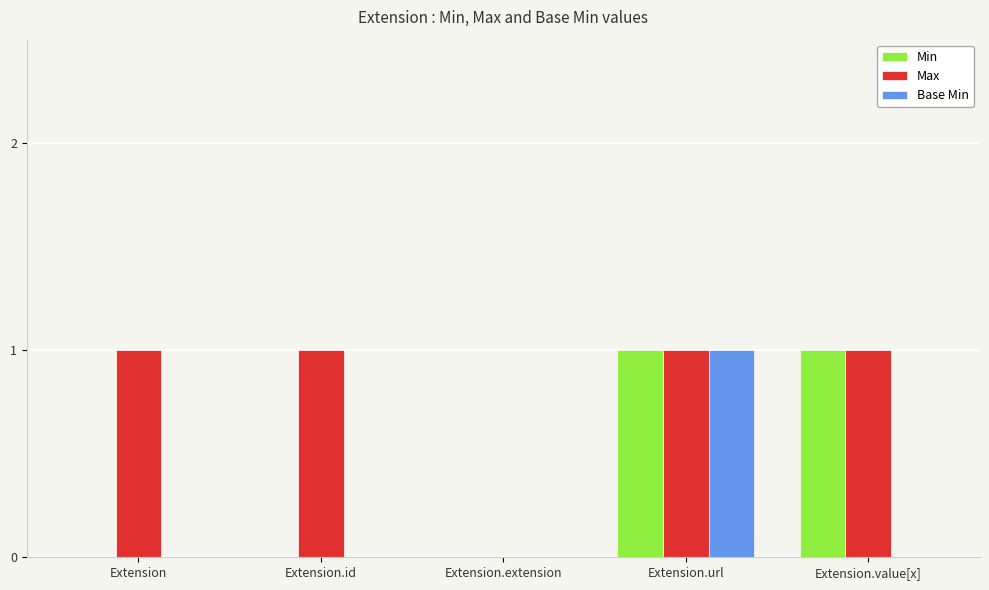

Are the bars horizontal?

No